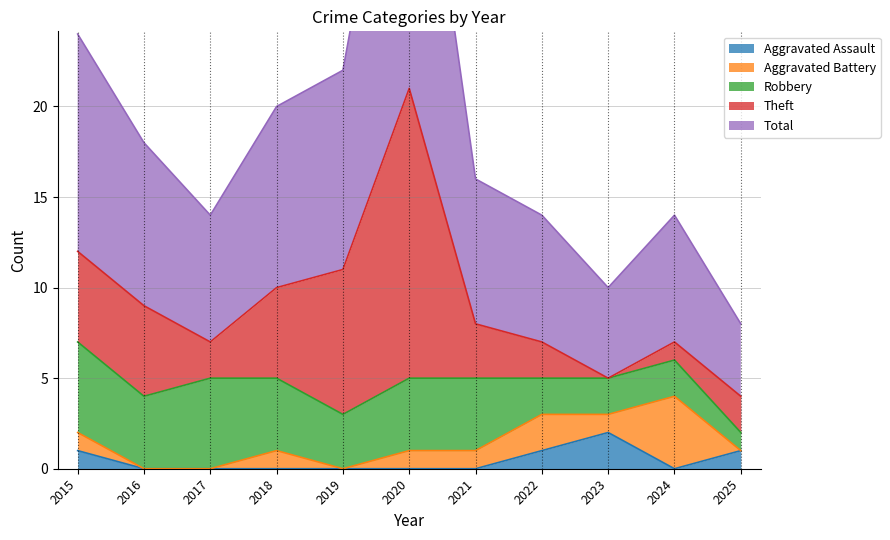

How many data points in Theft are less than 3?

5